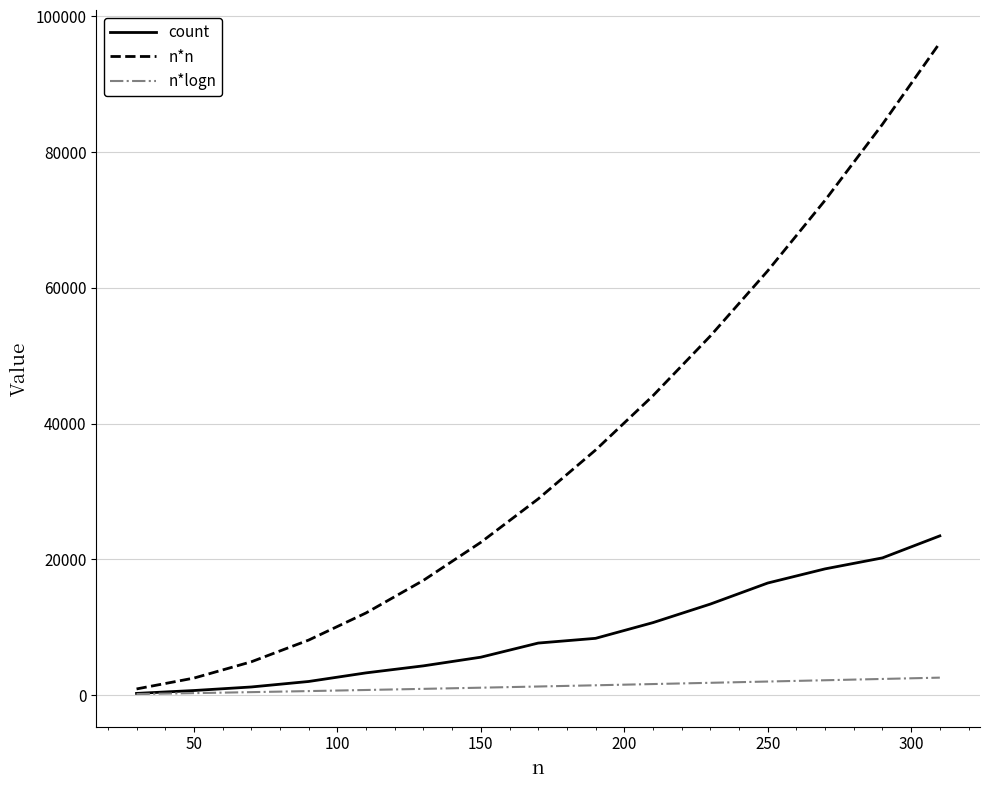

Which series has the largest total across all categories?

n*n